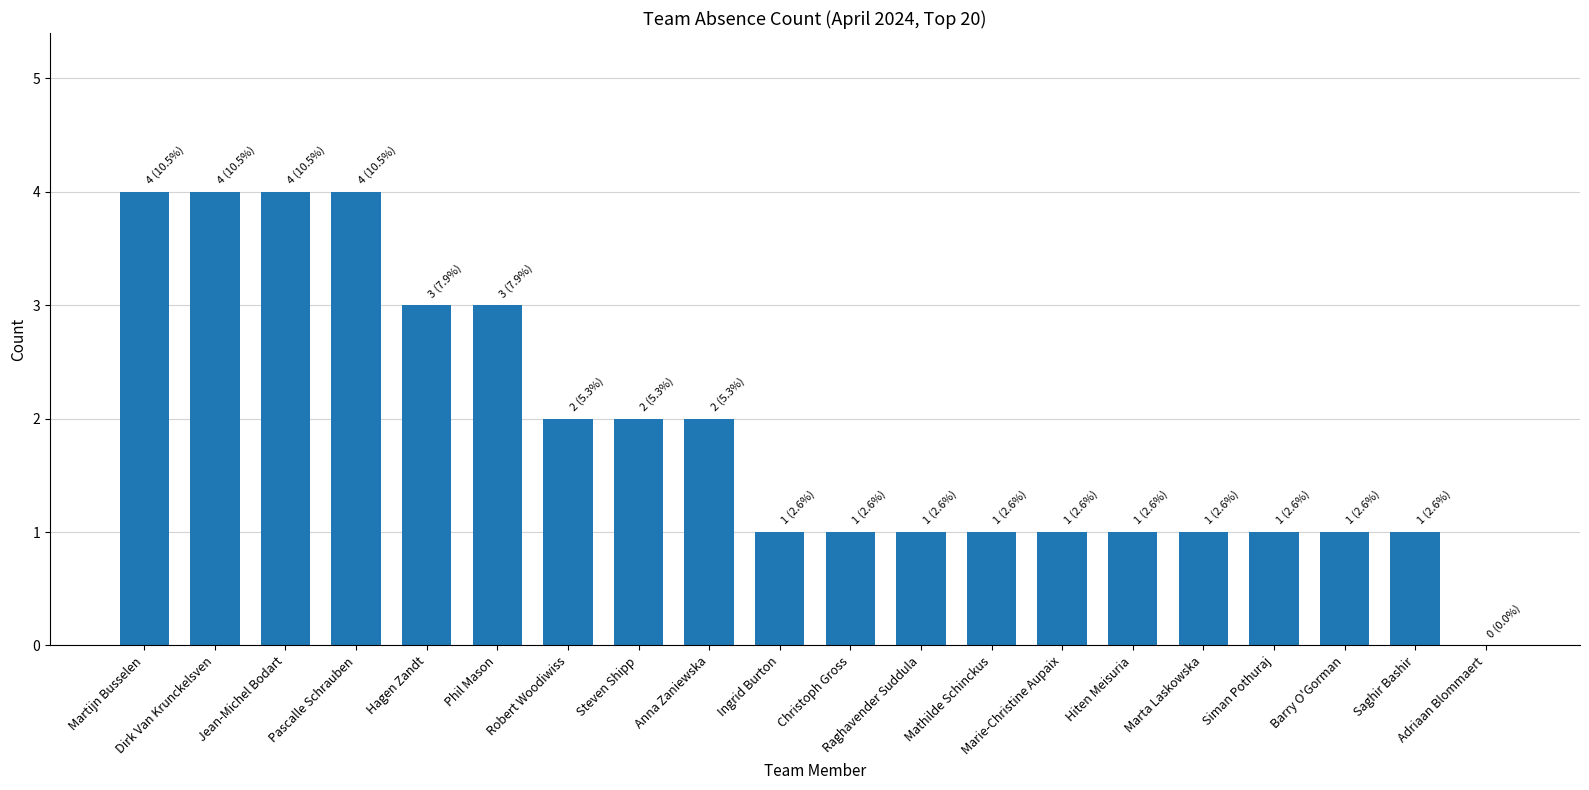

Reading right to left, list all the values displayed in this chart.

0	1	1	1	1	1	1	1	1	1	1	2	2	2	3	3	4	4	4	4